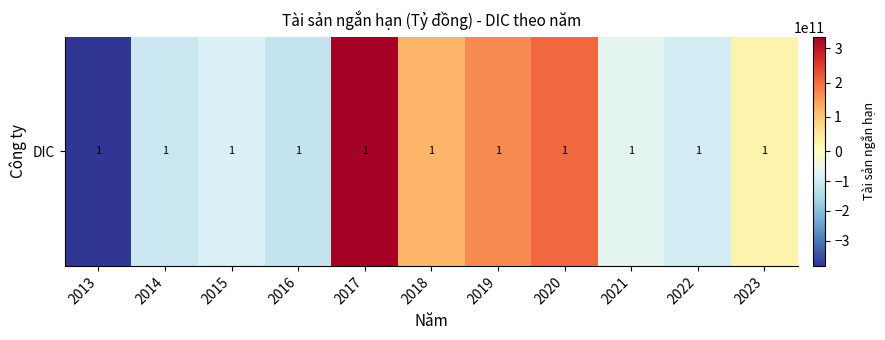

Reading left to right, list all the values displayed in this chart.

-384386269584.7	-105309933528.7	-81400122750.7	-117111593256.7	332473829355.3	121216833213.3	166398561378.3	205011312055.3	-66547414953.7	-94684924793.7	24339722866.3